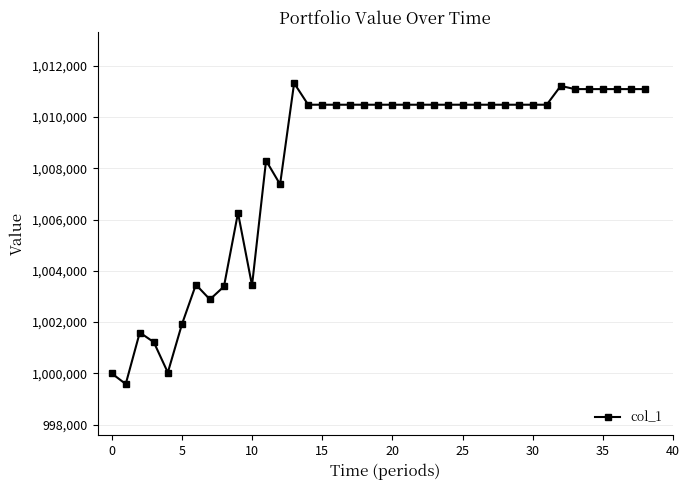

How many data points are above 1010477?

26